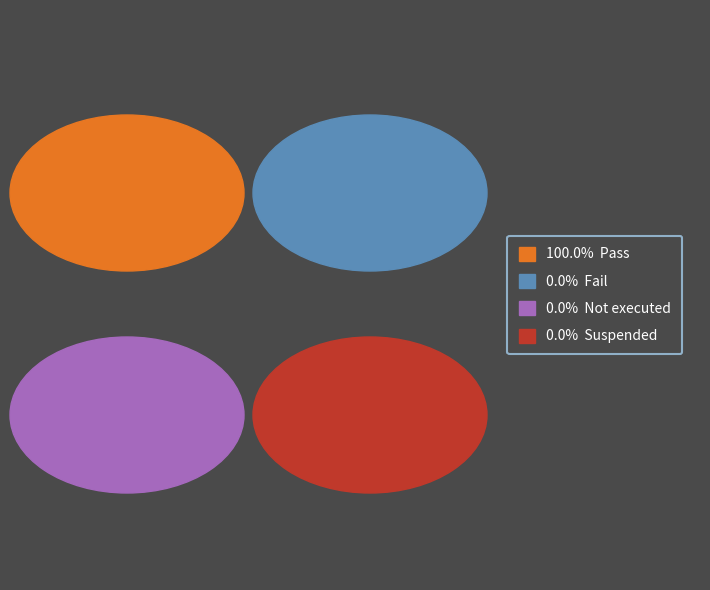

How many segments does this pie chart have?

4